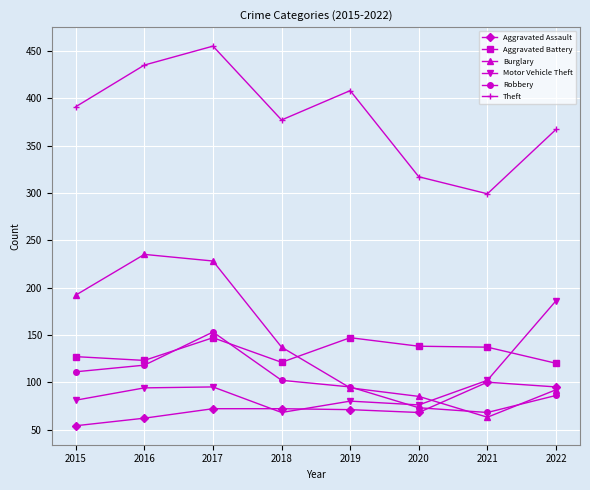

Where is the first local minimum for Theft?

2018